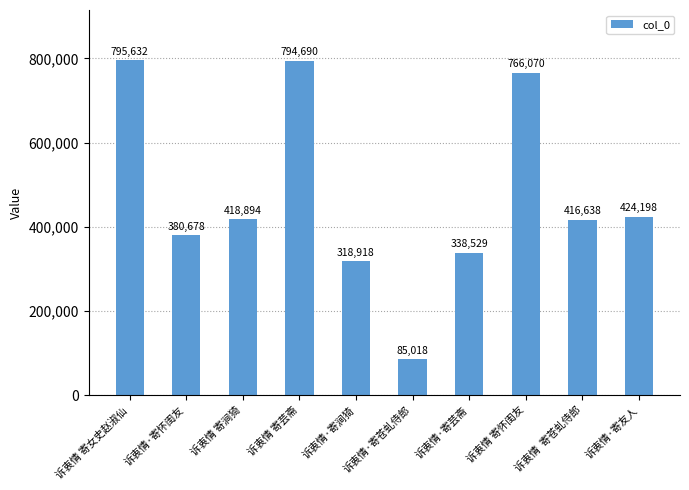

What is the difference between the values at 诉衷情  寄苍虬侍郎 and 诉衷情·寄芸斋?

78109